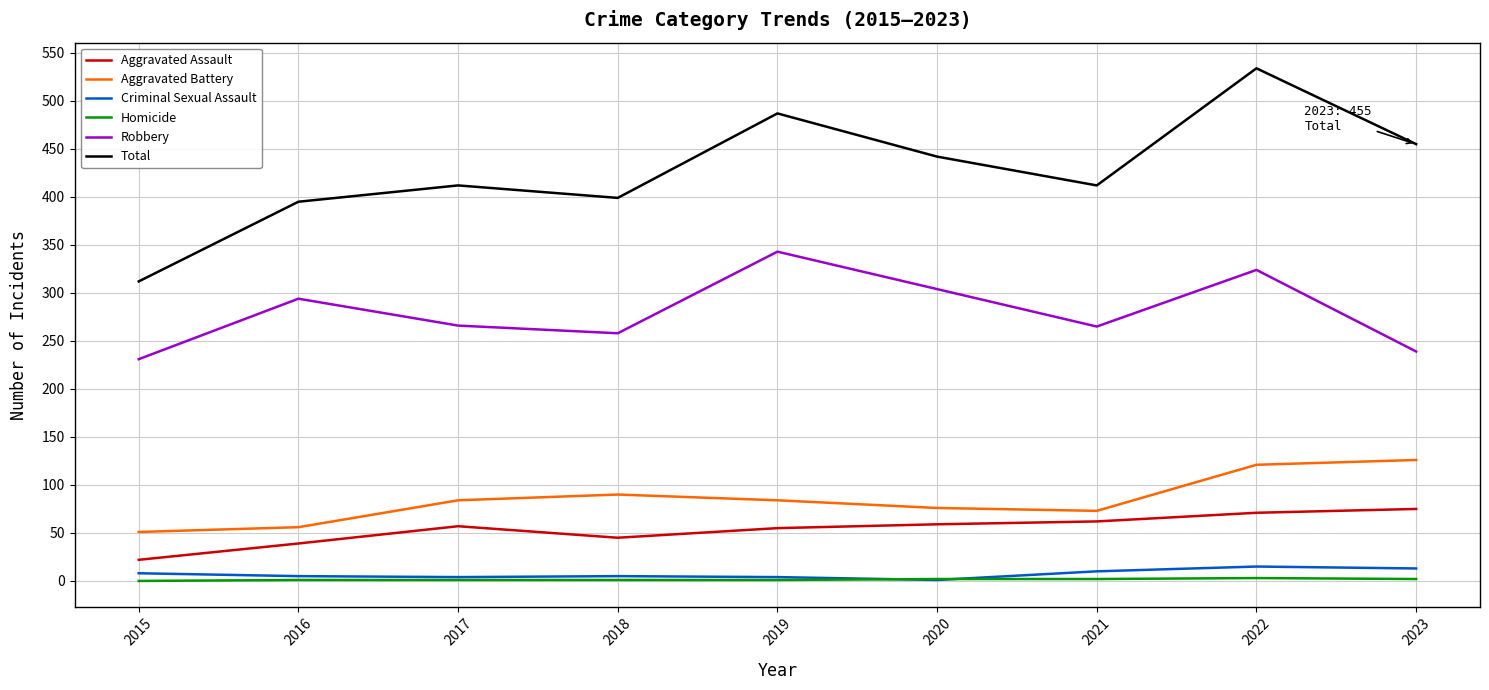

In Robbery, how many points are higher than both neighbors (excluding endpoints)?

3